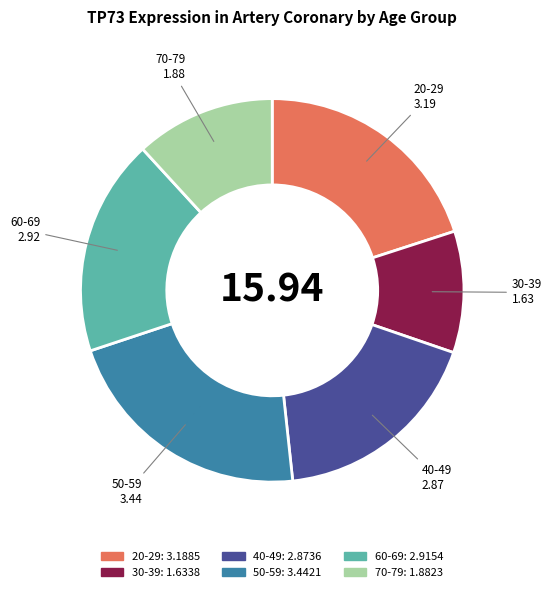

Does any single category account for the majority?

No